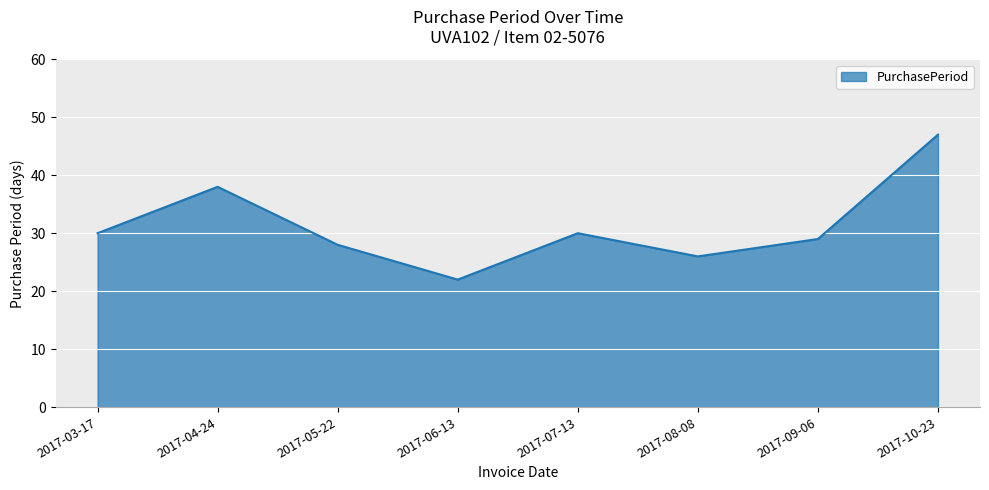

What is the difference between the maximum and second lowest values?

21